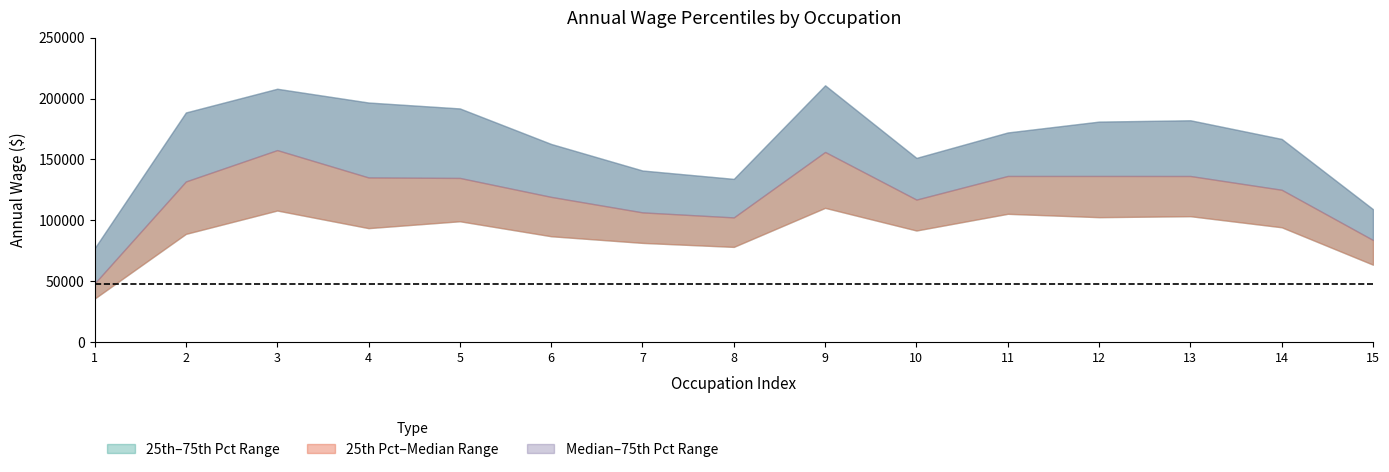

What is the total value across all series at 4?

425780